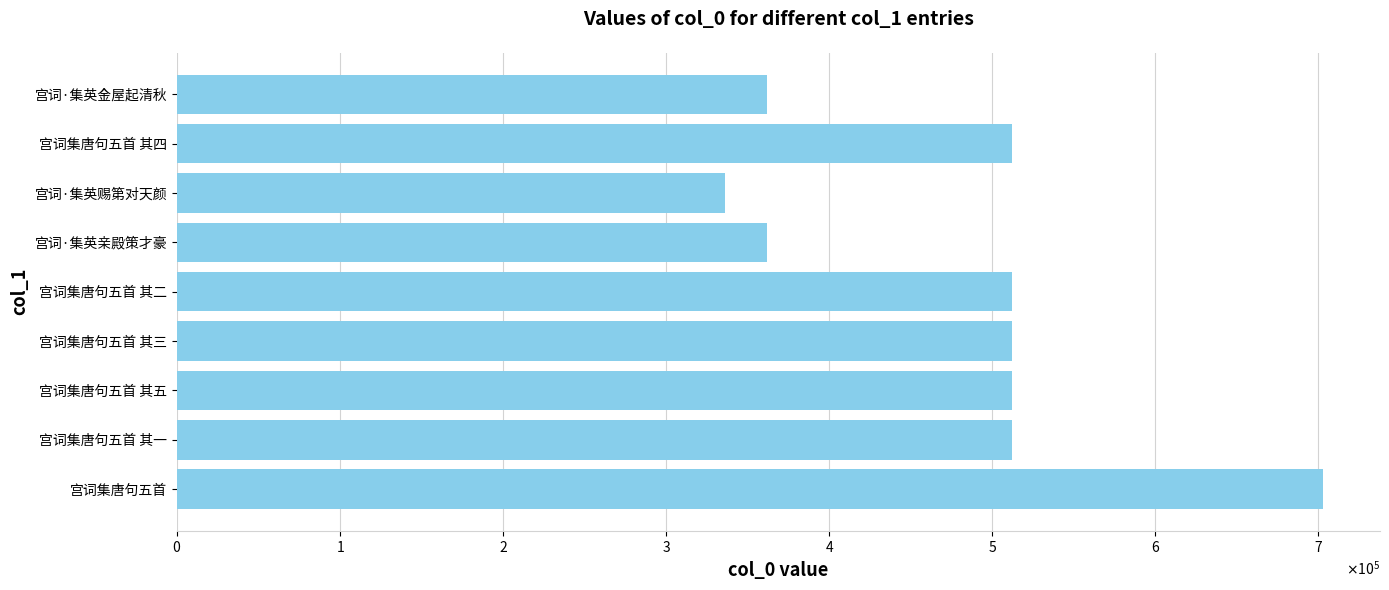

What is the sum of all values?

4323957